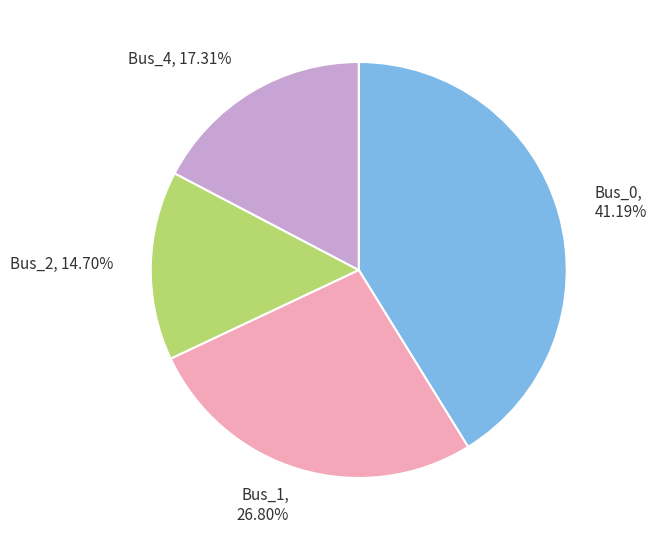

Is the sum of Bus_0, 41.19% and Bus_2, 14.70% greater than half?

Yes